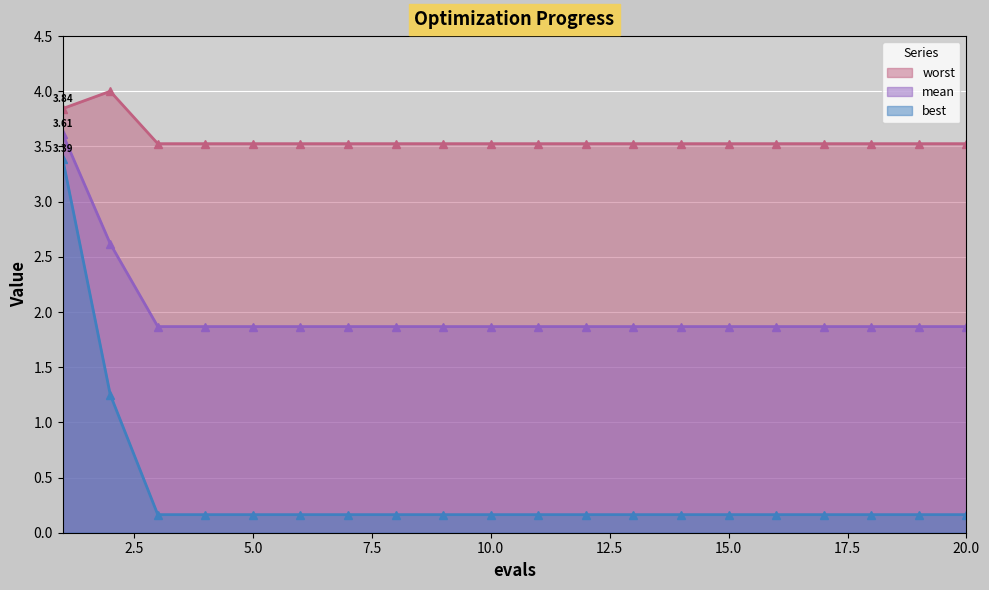

At which label does worst reach its minimum?

3